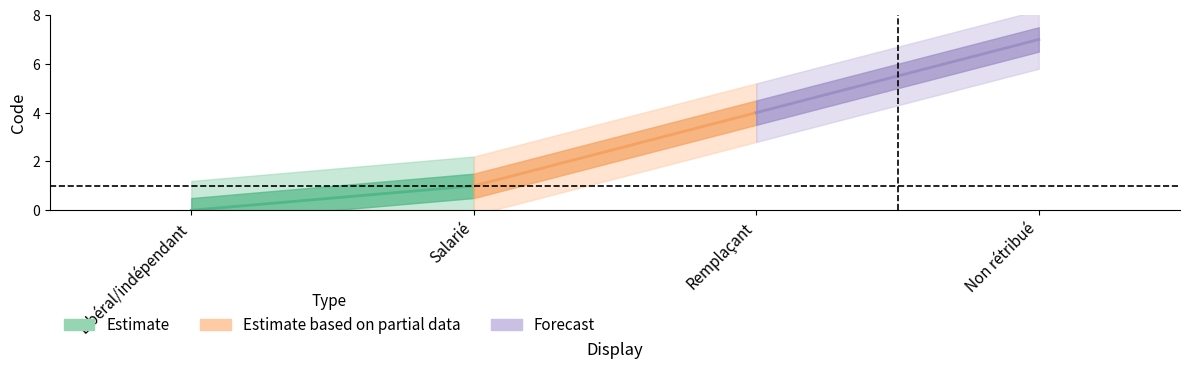

What is the difference between the maximum and minimum values?

7